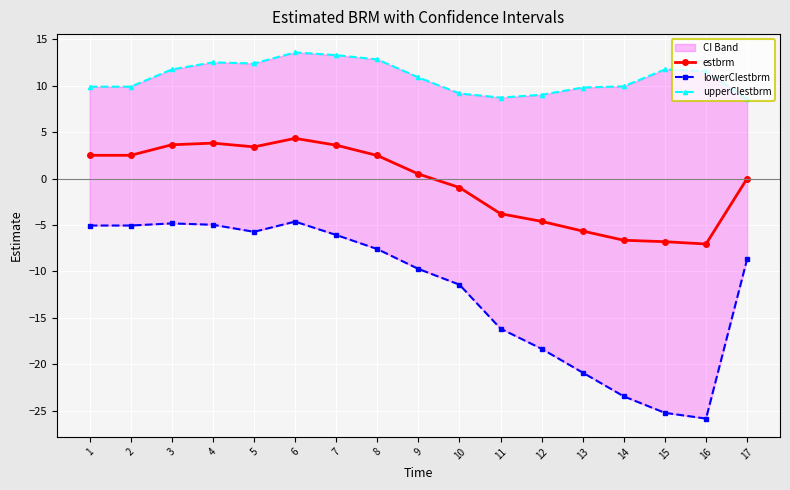

Is this an area chart (filled region under the line)?

No